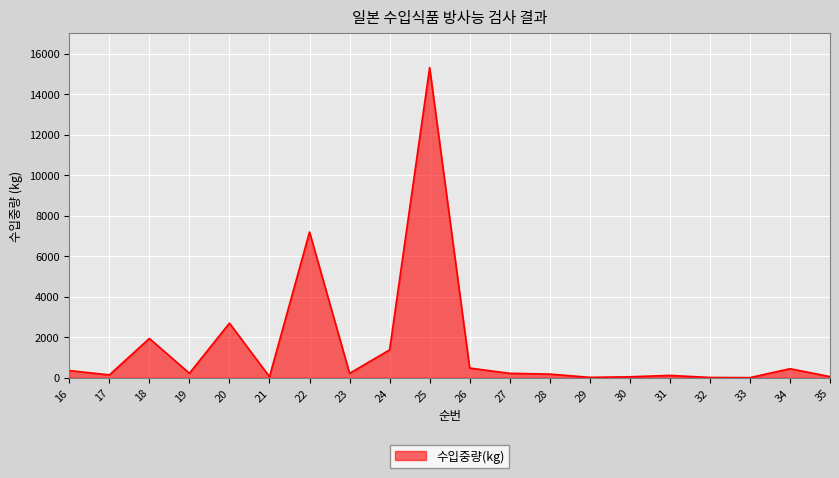

What is the sum of the values at 27 and 22?

7422